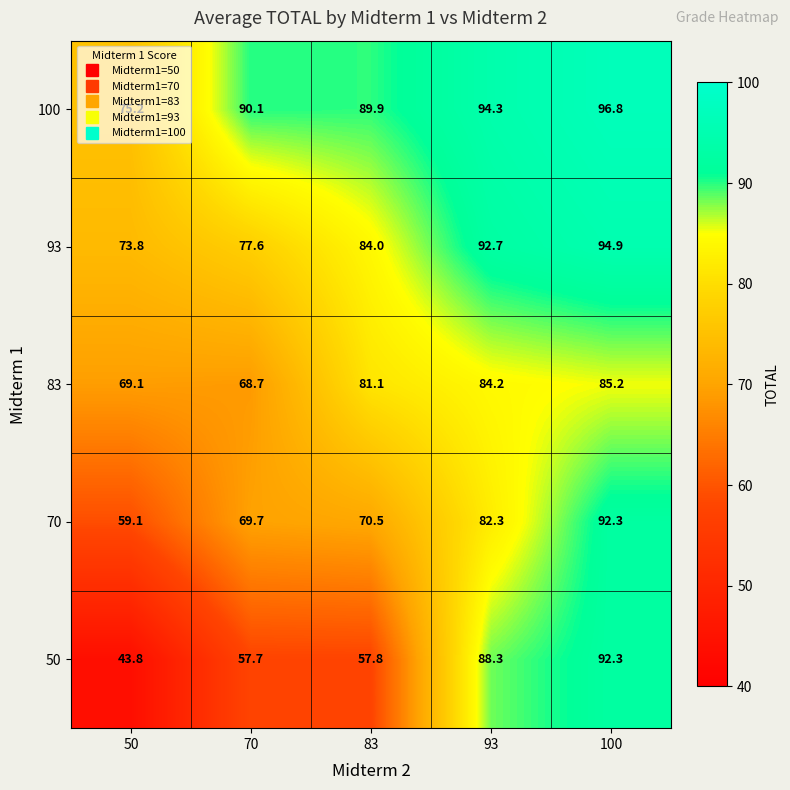

Which series has the largest range (max minus min)?

50